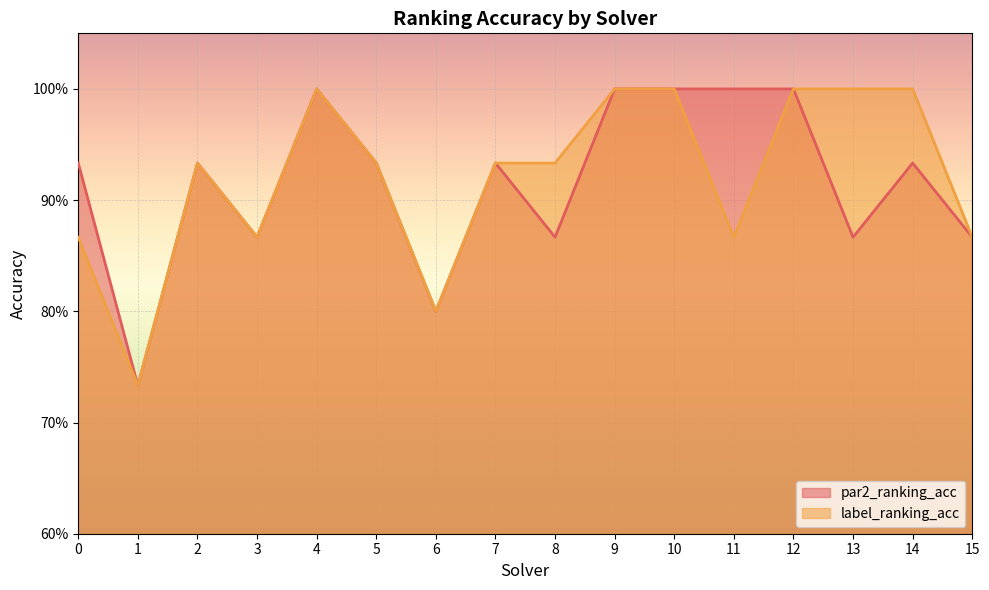

Which has a higher value, 8 or 11?

11